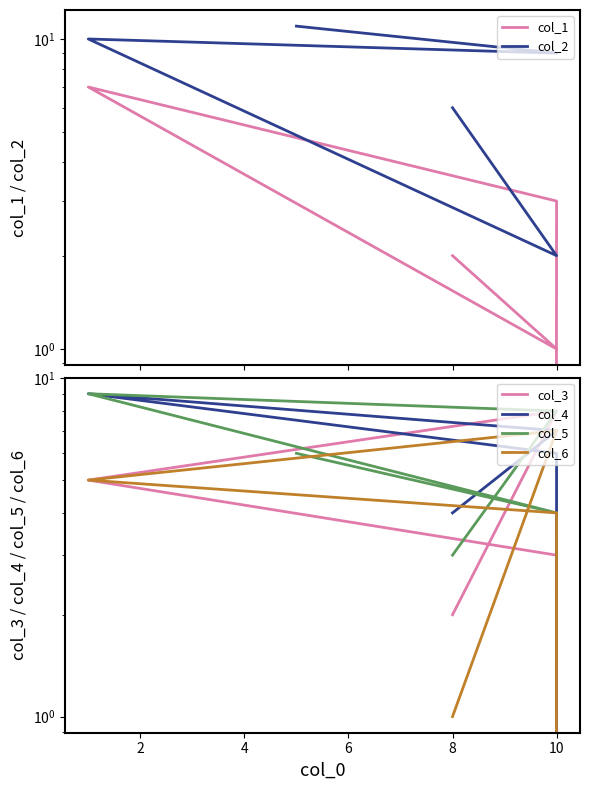

What is the total value across all series at 10?

29